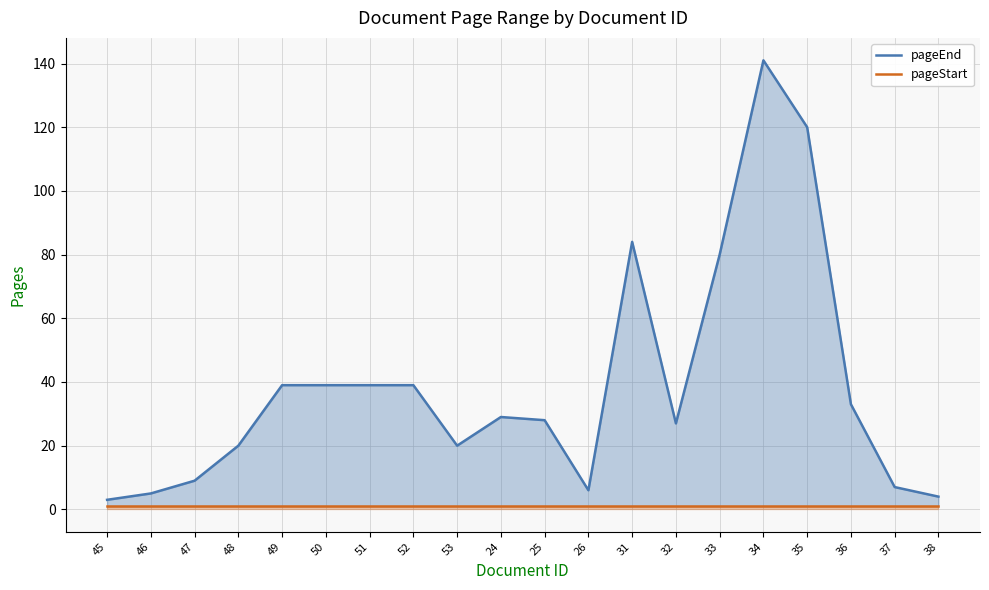

Count the number of categories in the chart.

20